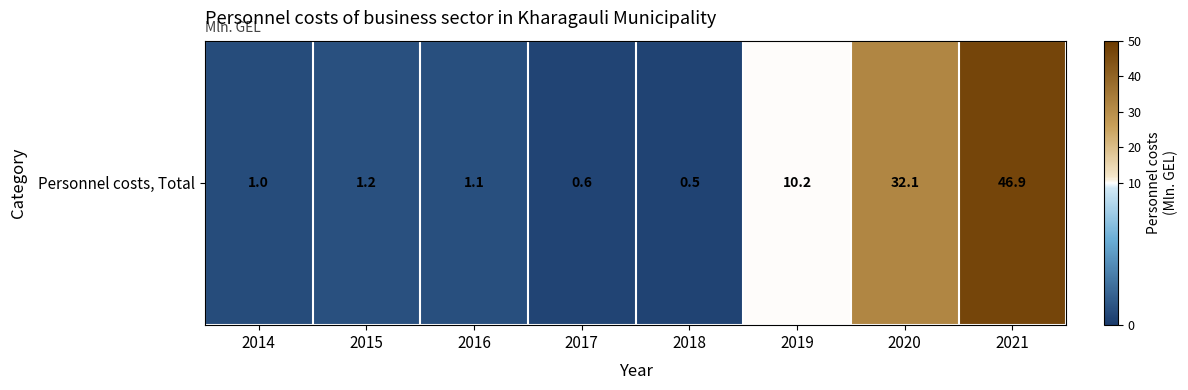

Which category has the highest value across all series?

2021